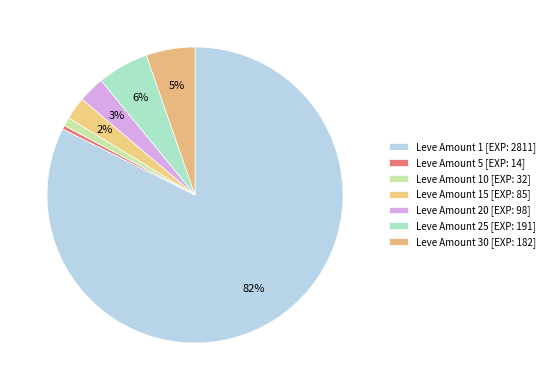

How many slices are in this pie chart?

7